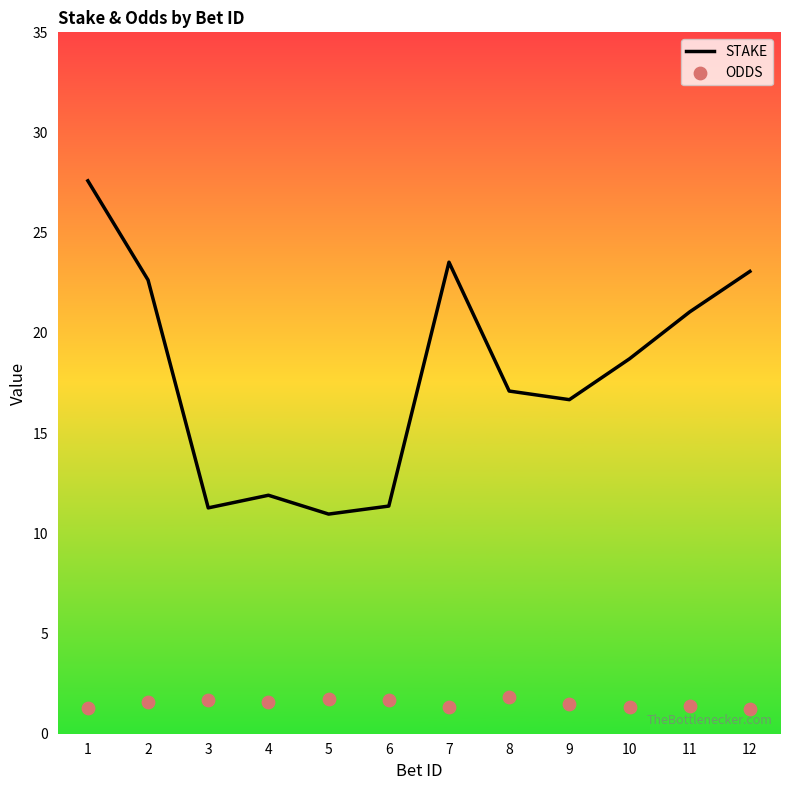

Which series has the largest total across all categories?

STAKE